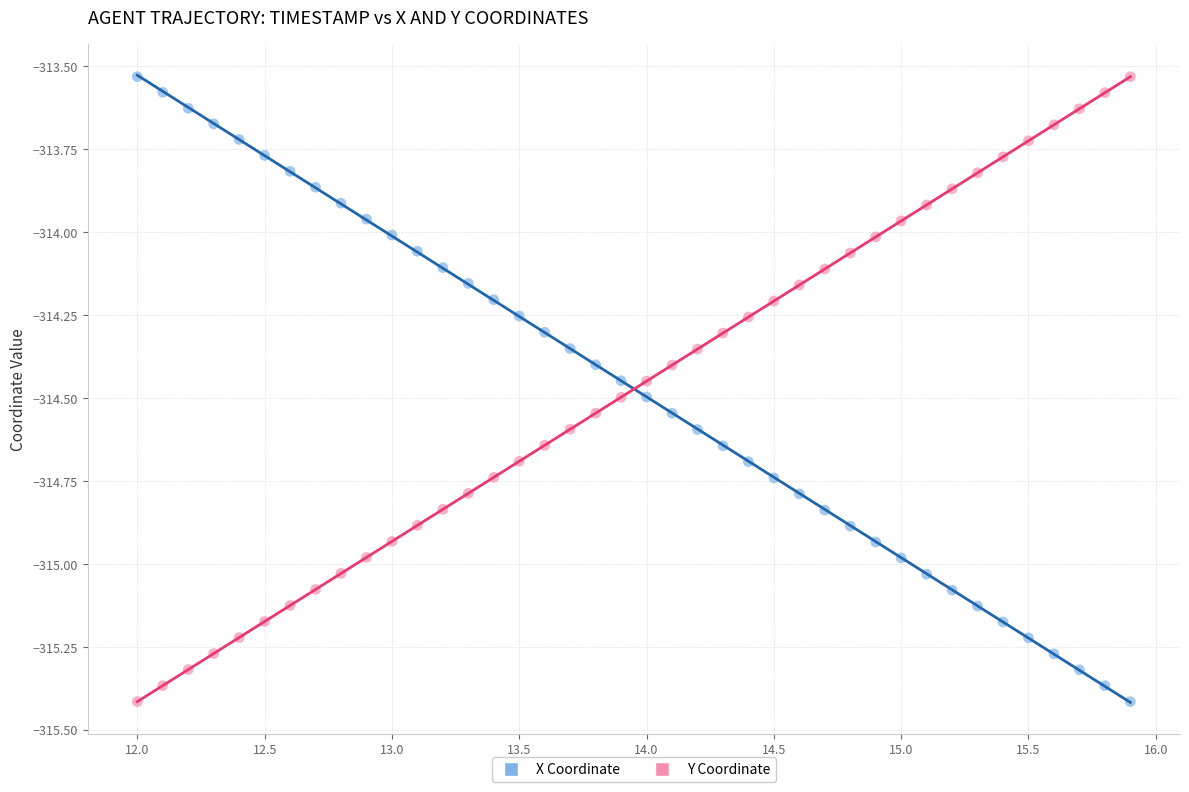

Across all data points, what is the range of Y values (max minus min)?

1.9